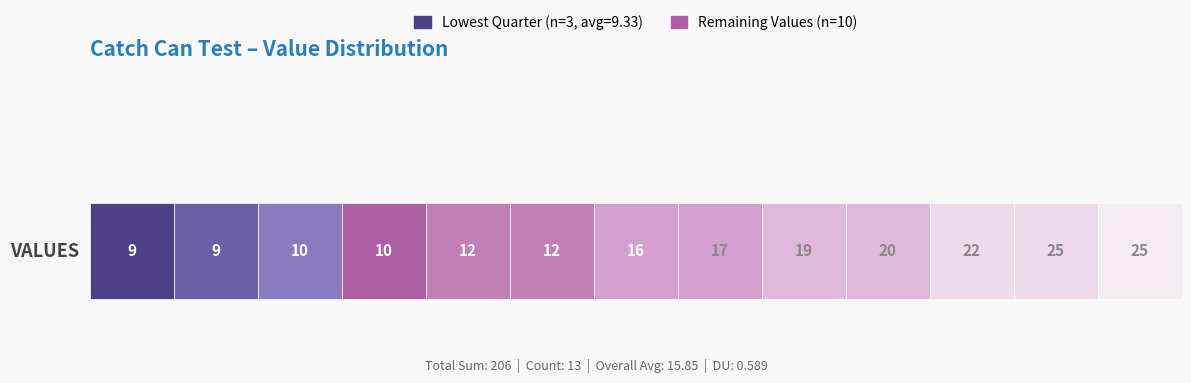

The chart shows a value of 3 at 10. True or false?

False